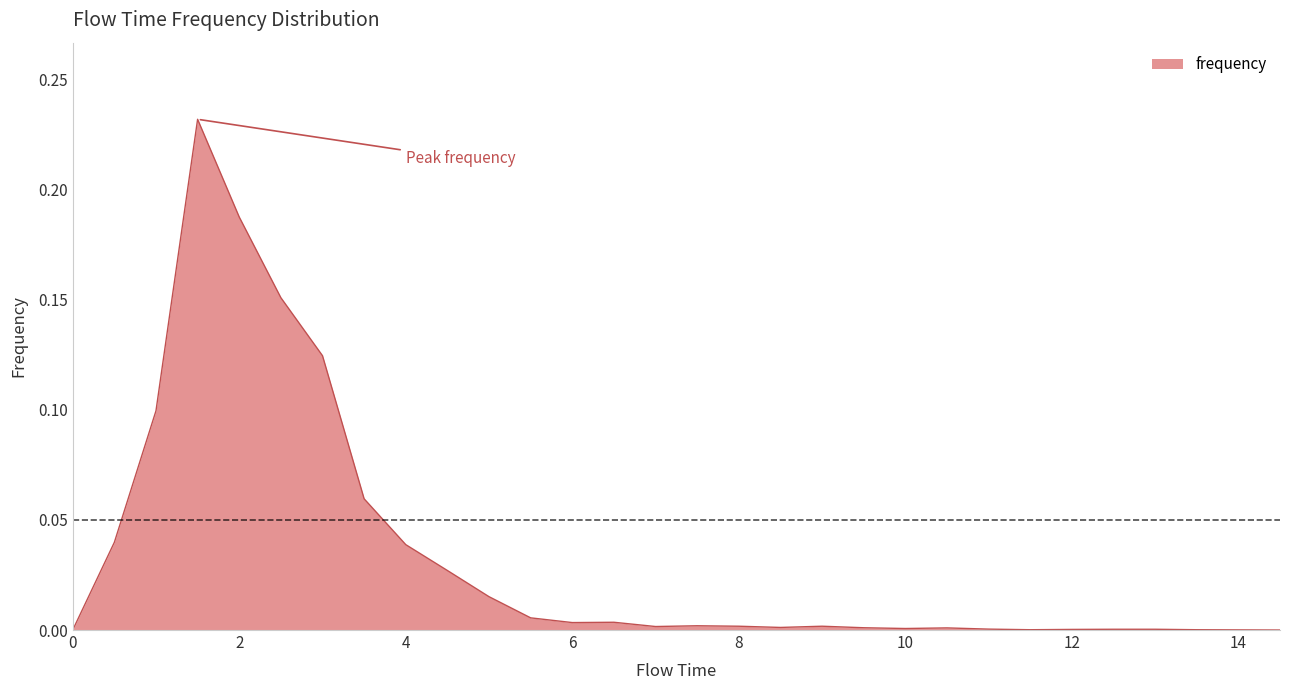

Does the chart display data point markers on the line(s)?

No